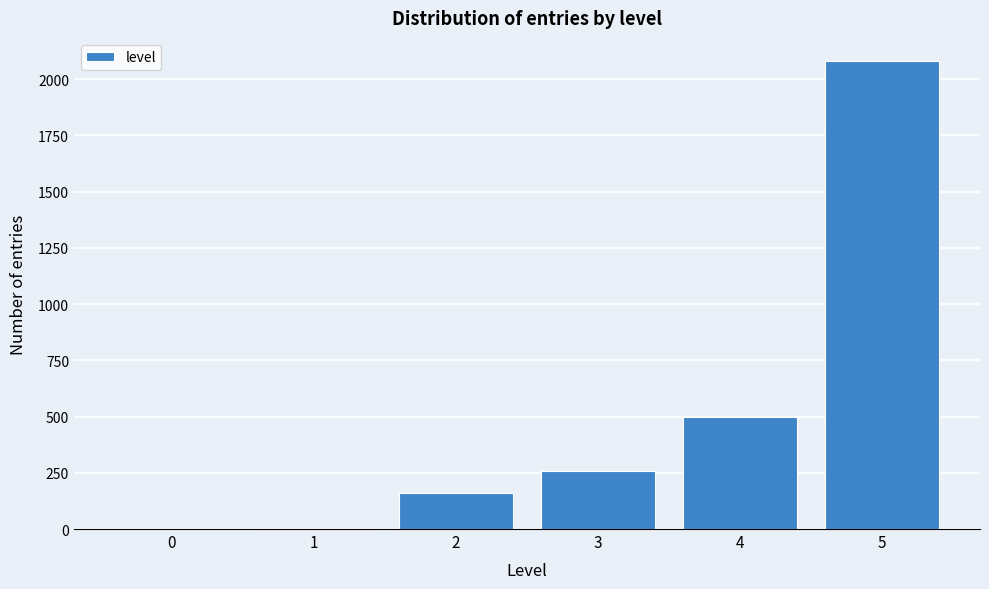

What is the maximum value shown in the chart?

2080